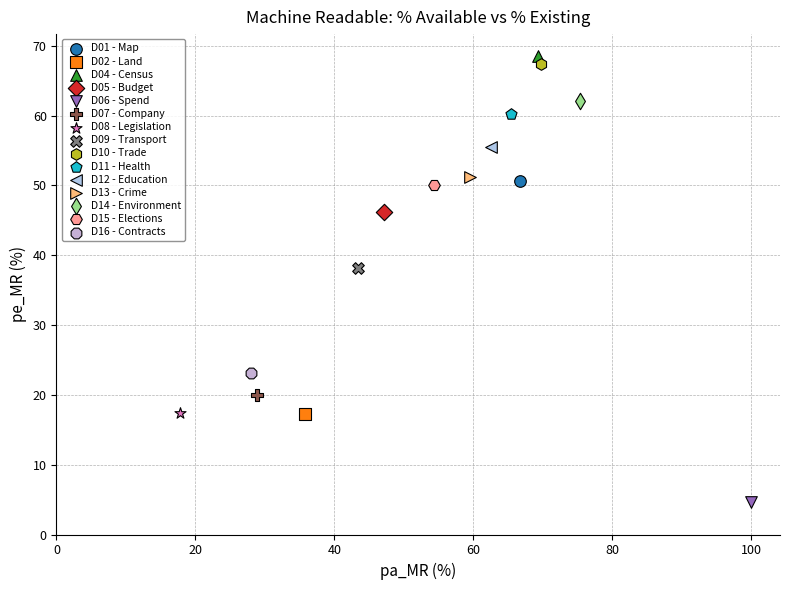

What are all the series names shown in the legend?

D01 - Map, D02 - Land, D04 - Census, D05 - Budget, D06 - Spend, D07 - Company, D08 - Legislation, D09 - Transport, D10 - Trade, D11 - Health, D12 - Education, D13 - Crime, D14 - Environment, D15 - Elections, D16 - Contracts